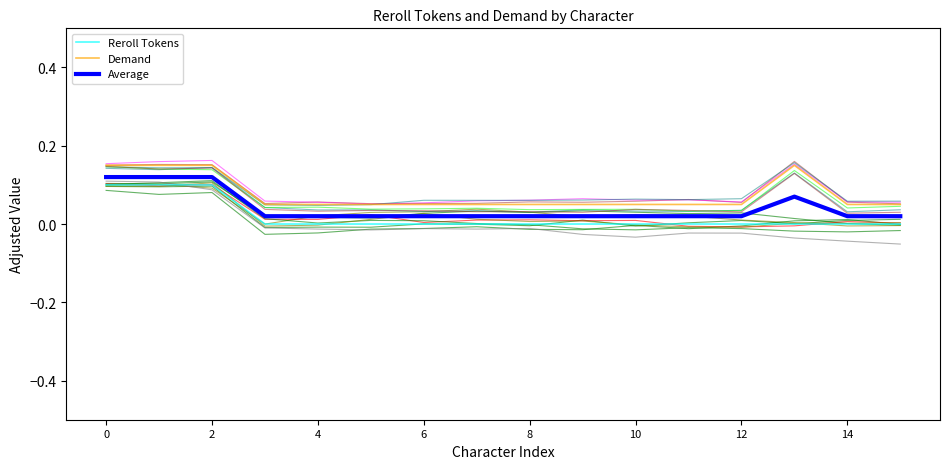

True or false: Demand and Average cross at least once.

False